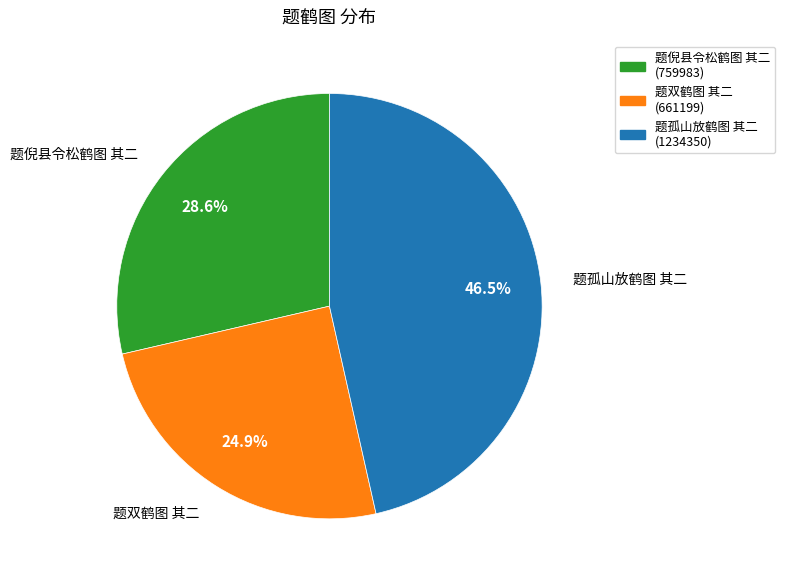

Which has a higher value, 题双鹤图 其二 or 题孤山放鹤图 其二?

题孤山放鹤图 其二